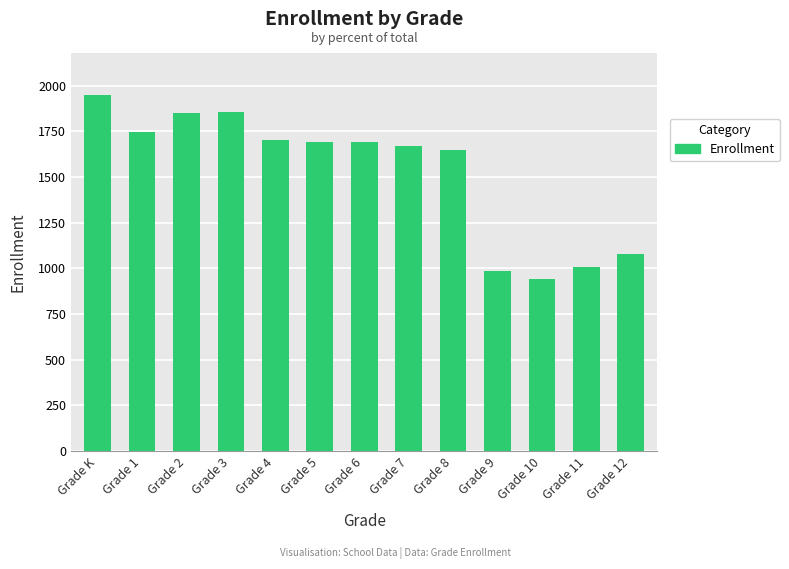

What is the greatest value displayed?

1946